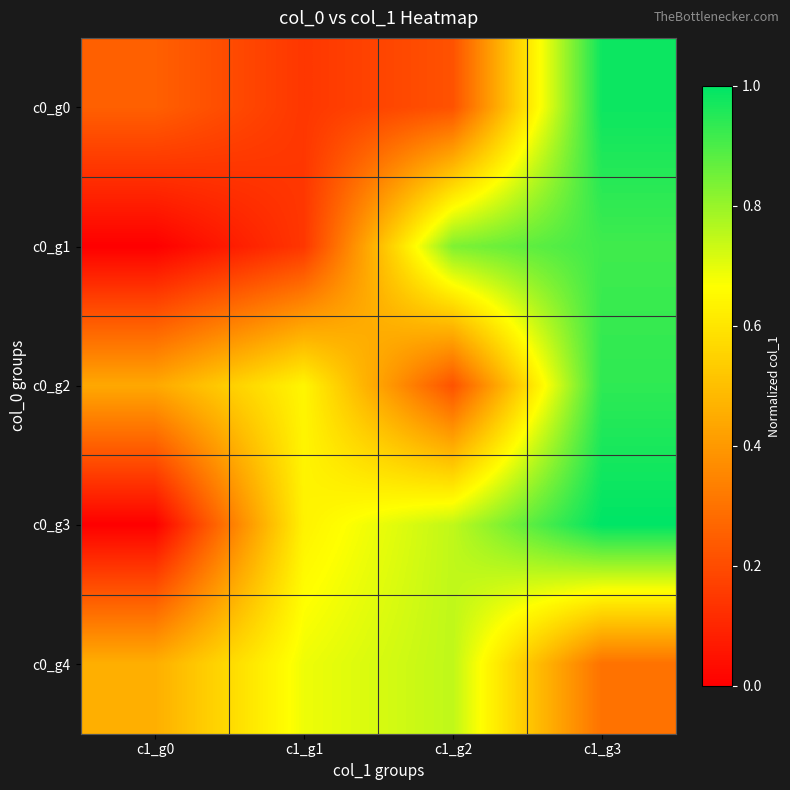

Rank the series by their maximum value, from lowest to highest.

c0_g4, c0_g1, c0_g2, c0_g0, c0_g3